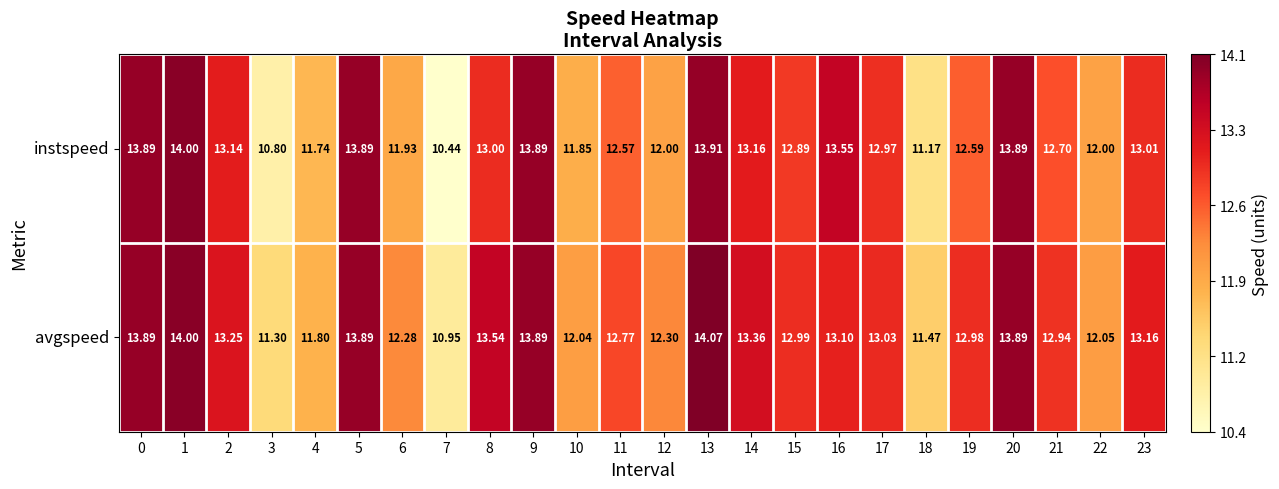

What is the spread (max minus min) of values at 10?

0.2